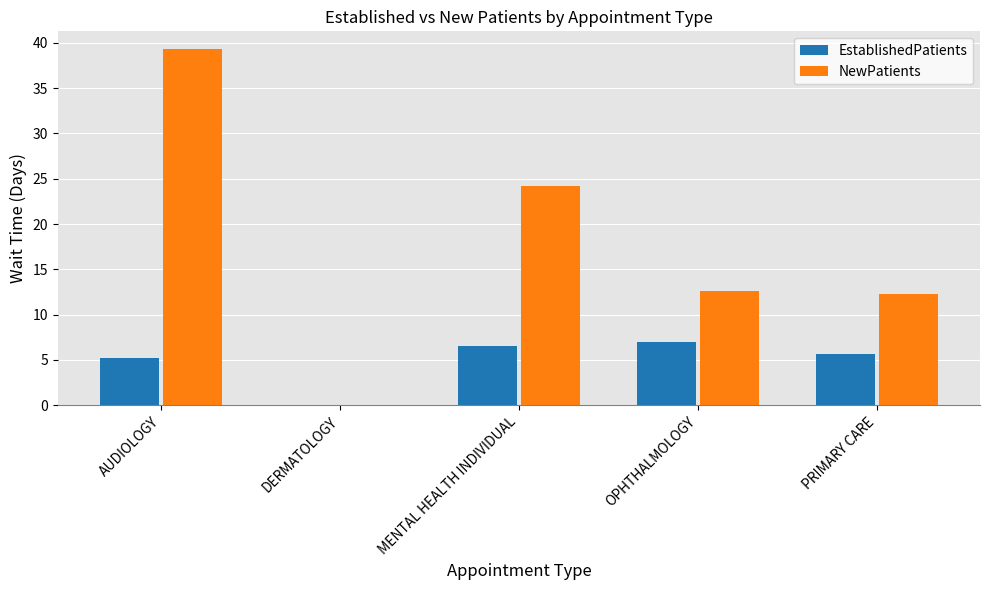

Reading right to left, transcribe all the data shown in this chart.

EstablishedPatients: PRIMARY CARE=5.7	OPHTHALMOLOGY=7.0	MENTAL HEALTH INDIVIDUAL=6.5	DERMATOLOGY=0.0	AUDIOLOGY=5.2
NewPatients: PRIMARY CARE=12.3	OPHTHALMOLOGY=12.6	MENTAL HEALTH INDIVIDUAL=24.2	DERMATOLOGY=0.0	AUDIOLOGY=39.3